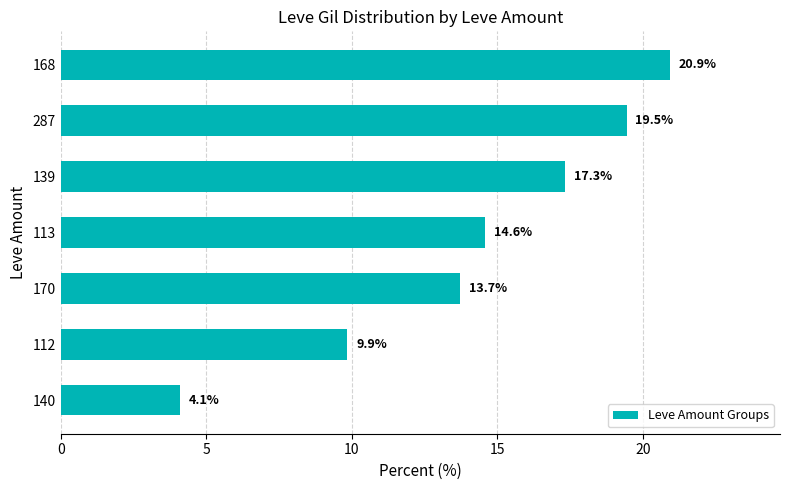

Which has a higher value, 139 or 112?

139